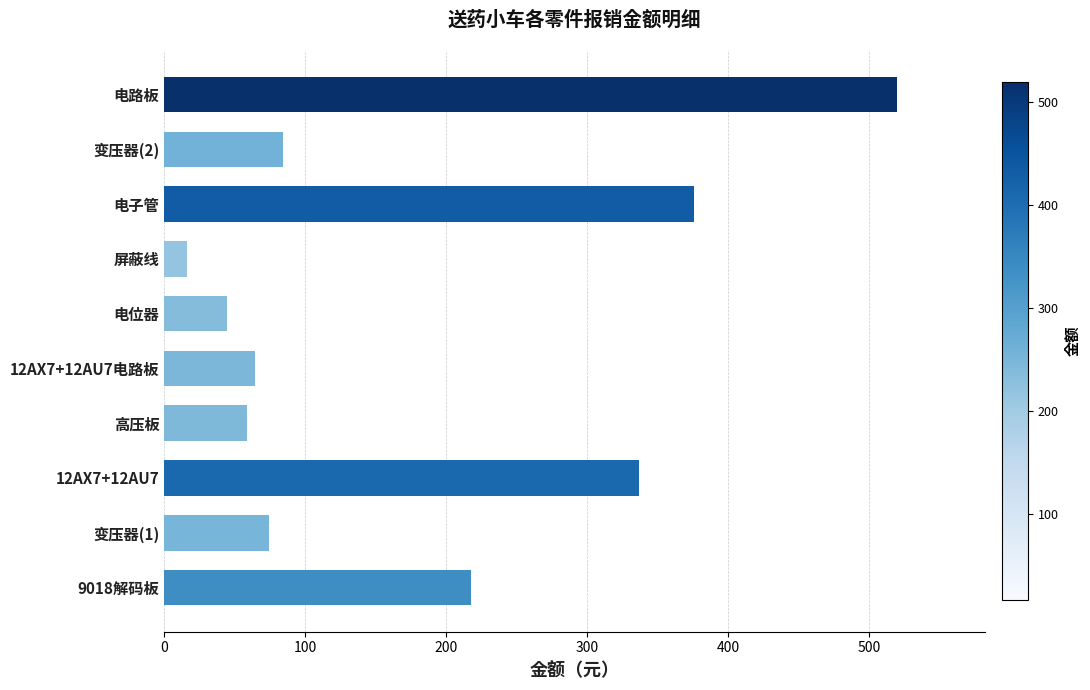

Rank the categories by value from highest to lowest.

电路板, 电子管, 12AX7+12AU7, 9018解码板, 变压器(2), 变压器(1), 12AX7+12AU7电路板, 高压板, 电位器, 屏蔽线